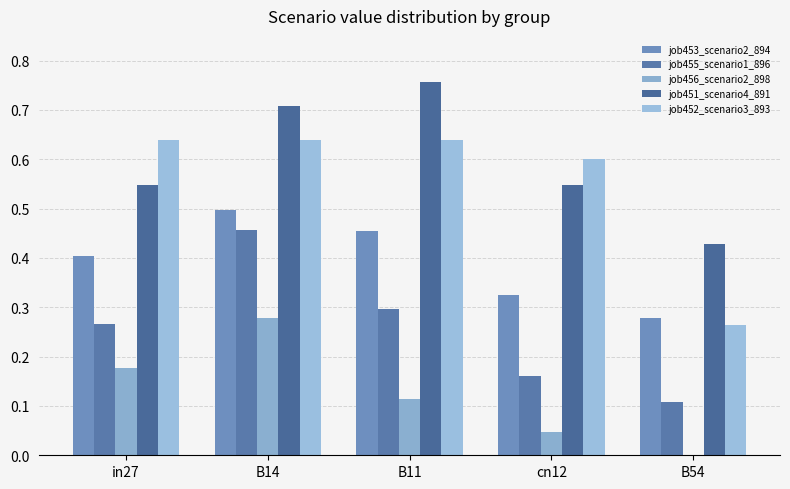

Which series changed the most between cn12 and B54?

job452_scenario3_893